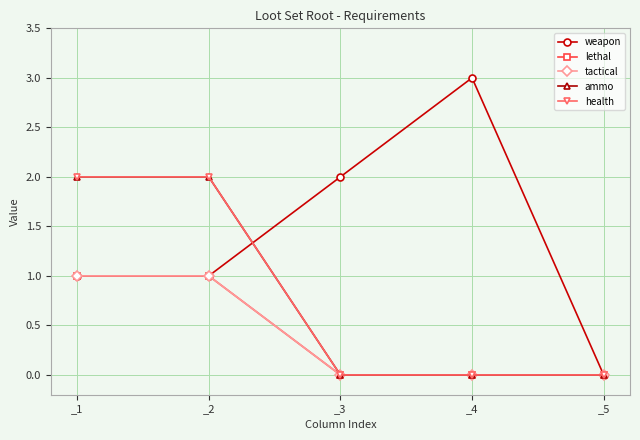

Is this an area chart (filled region under the line)?

No